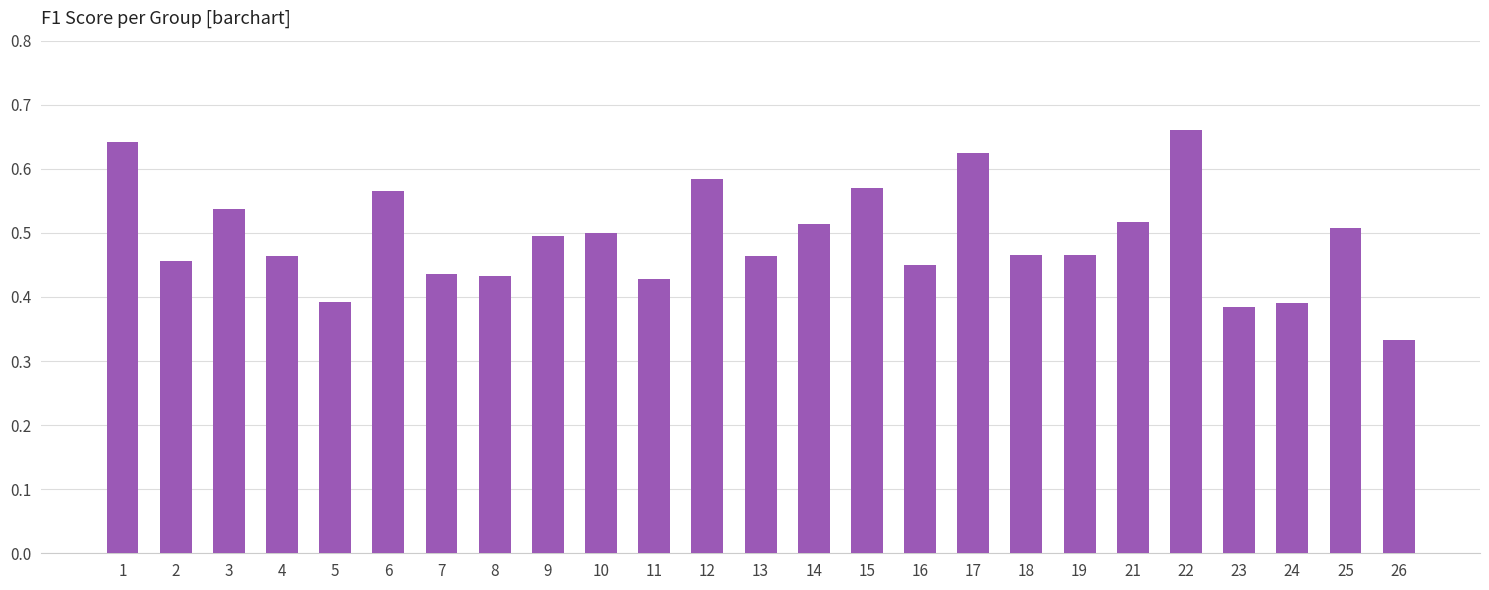

Which category has the lowest value across all series?

26